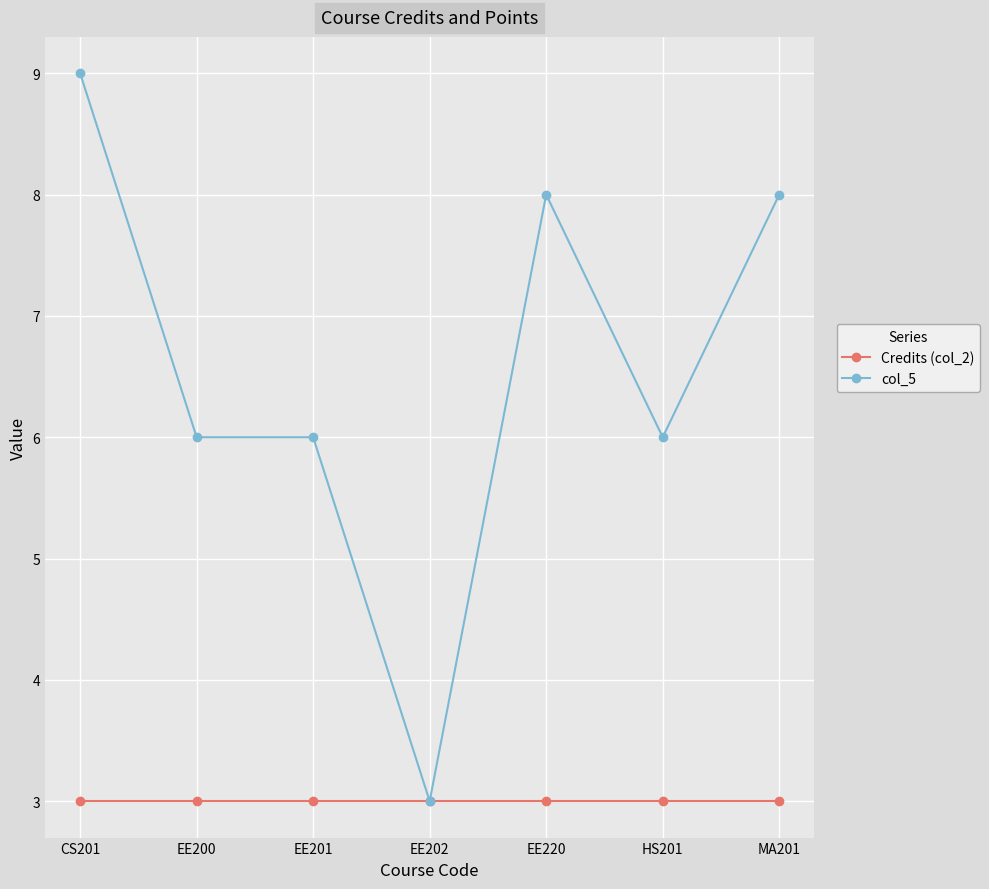

At which category is the sum across all series the highest?

CS201